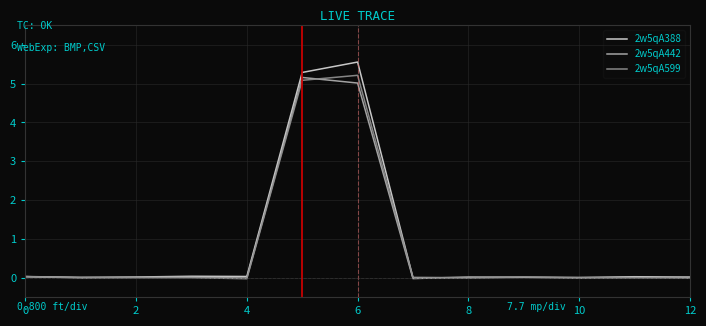

How many series are shown in this chart?

3